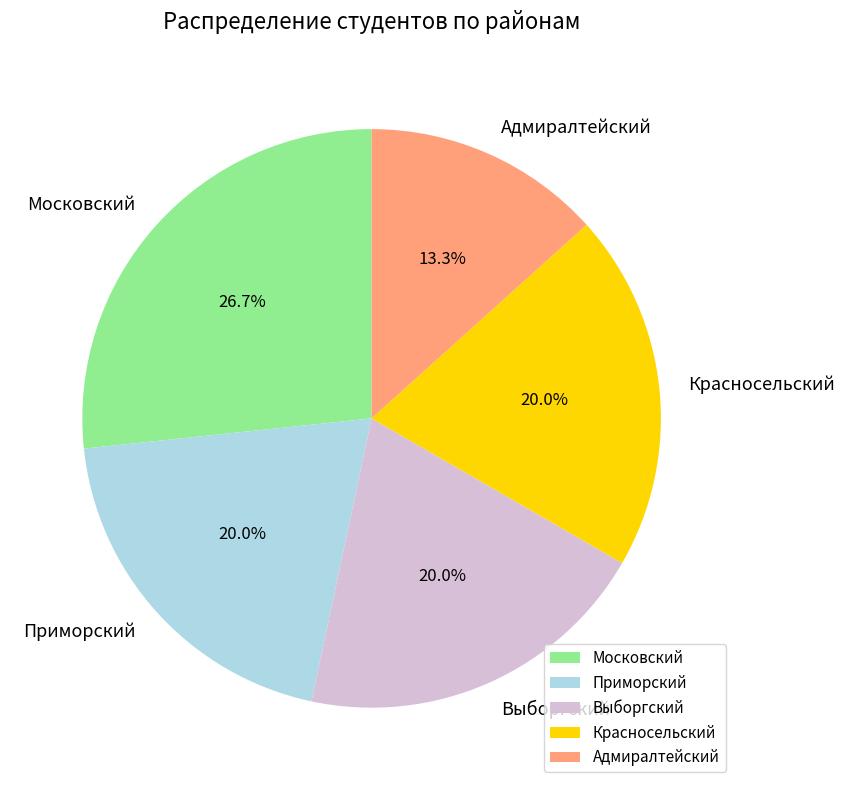

What is the largest slice in the pie chart?

Московский